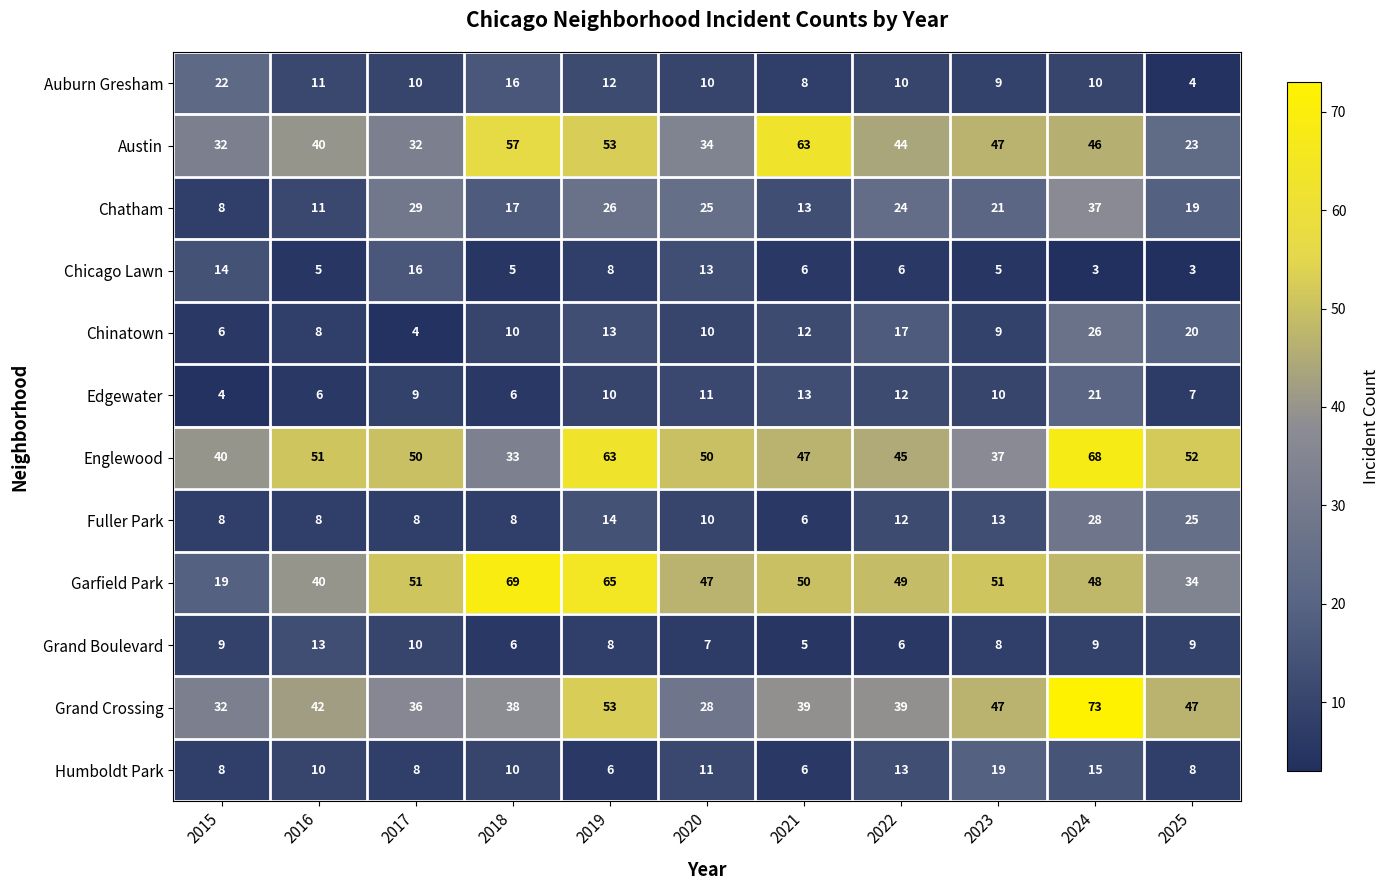

Which series changed the most between 2016 and 2021?

Austin